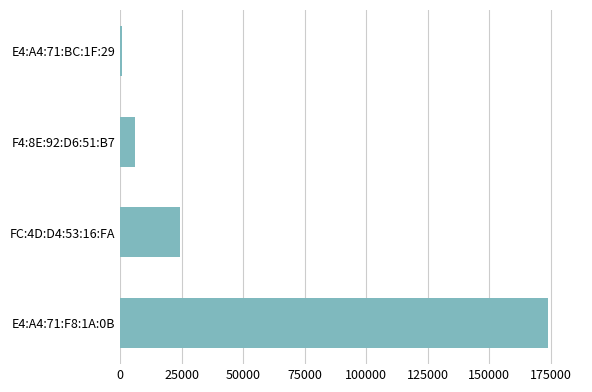

Rank the categories by value from lowest to highest.

E4:A4:71:BC:1F:29, F4:8E:92:D6:51:B7, FC:4D:D4:53:16:FA, E4:A4:71:F8:1A:0B